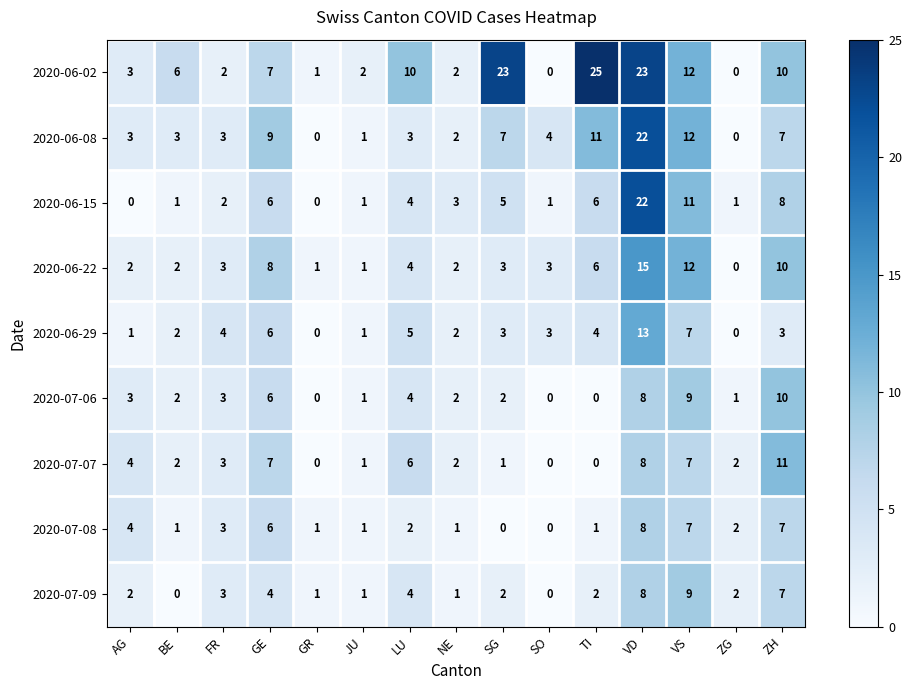

What is the difference between the second highest and minimum values in the 2020-07-07 series?

8